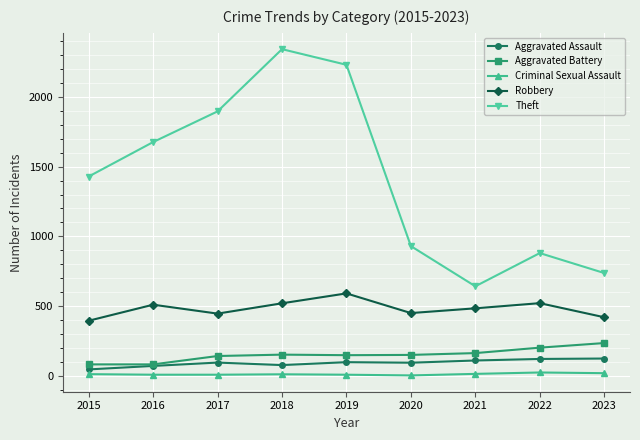

Which series has the largest total across all categories?

Theft